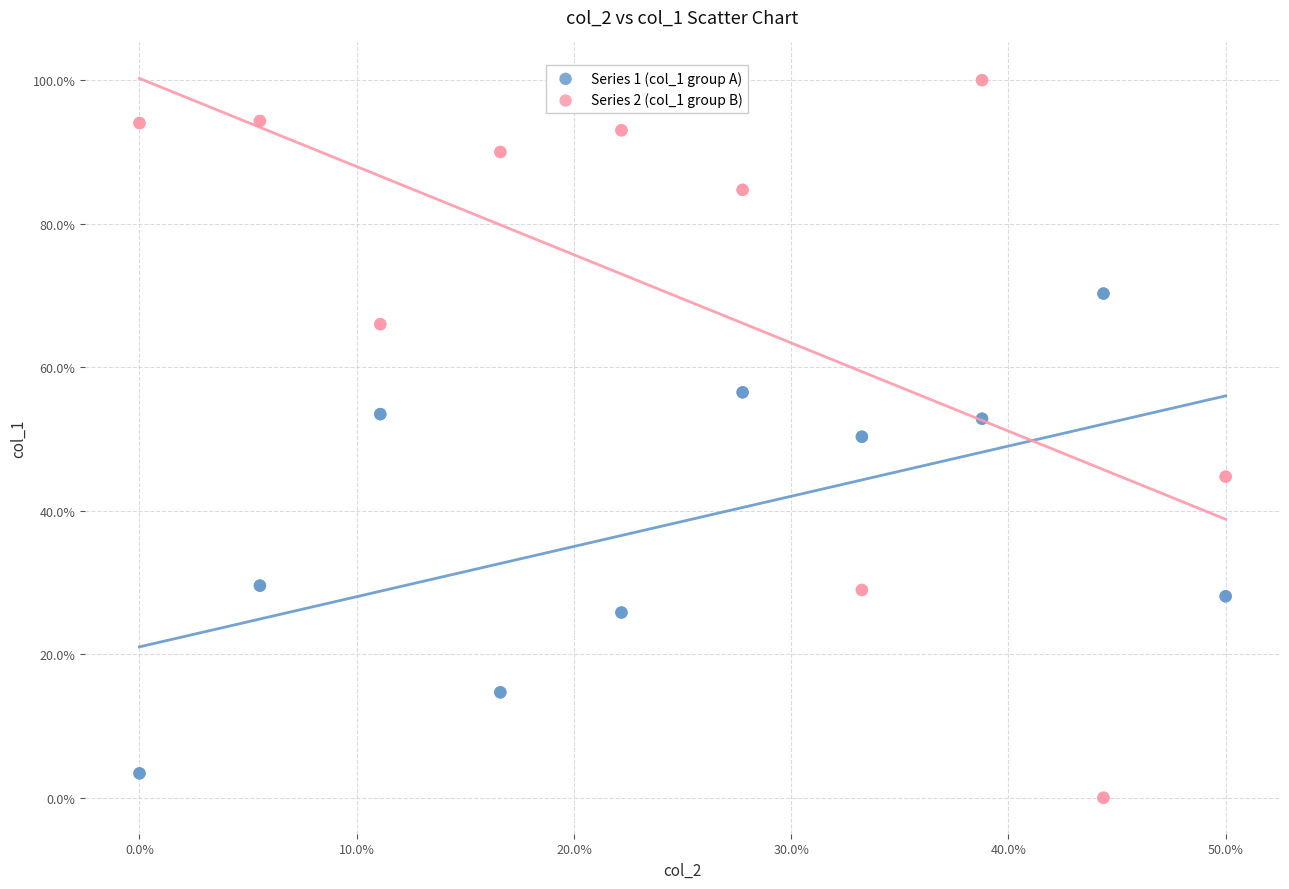

What are all the series names shown in the legend?

Series 1 (col_1 group A), Series 2 (col_1 group B)